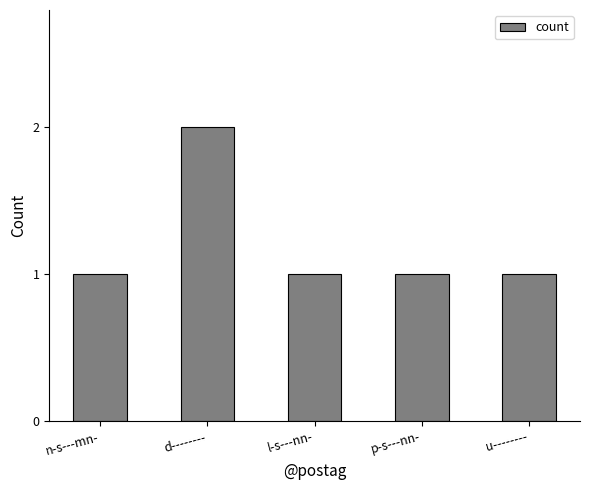

Reading left to right, what are all the values shown in this chart?

n-s---mn-=1	d--------=2	l-s---nn-=1	p-s---nn-=1	u--------=1